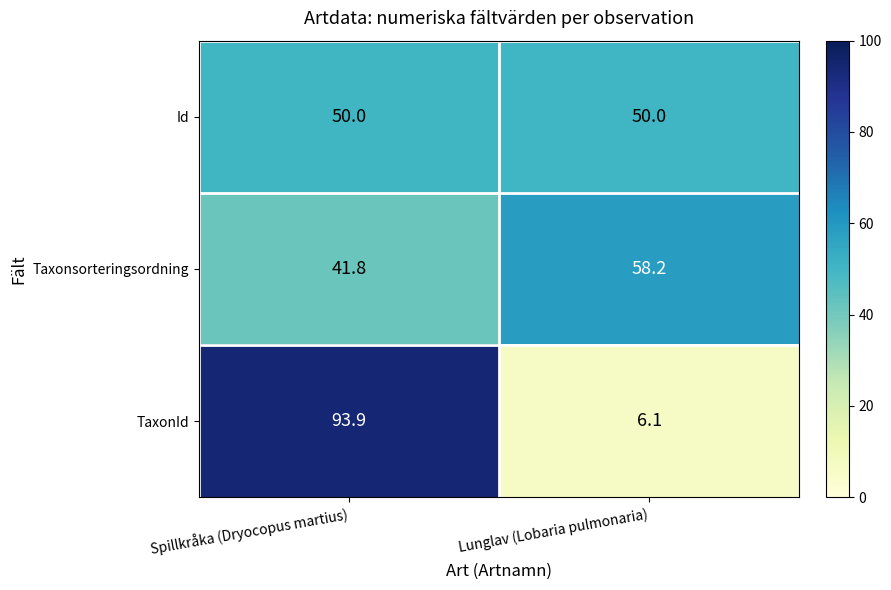

What is the approximate value of Taxonsorteringsordning at Lunglav (Lobaria pulmonaria)?

58.2